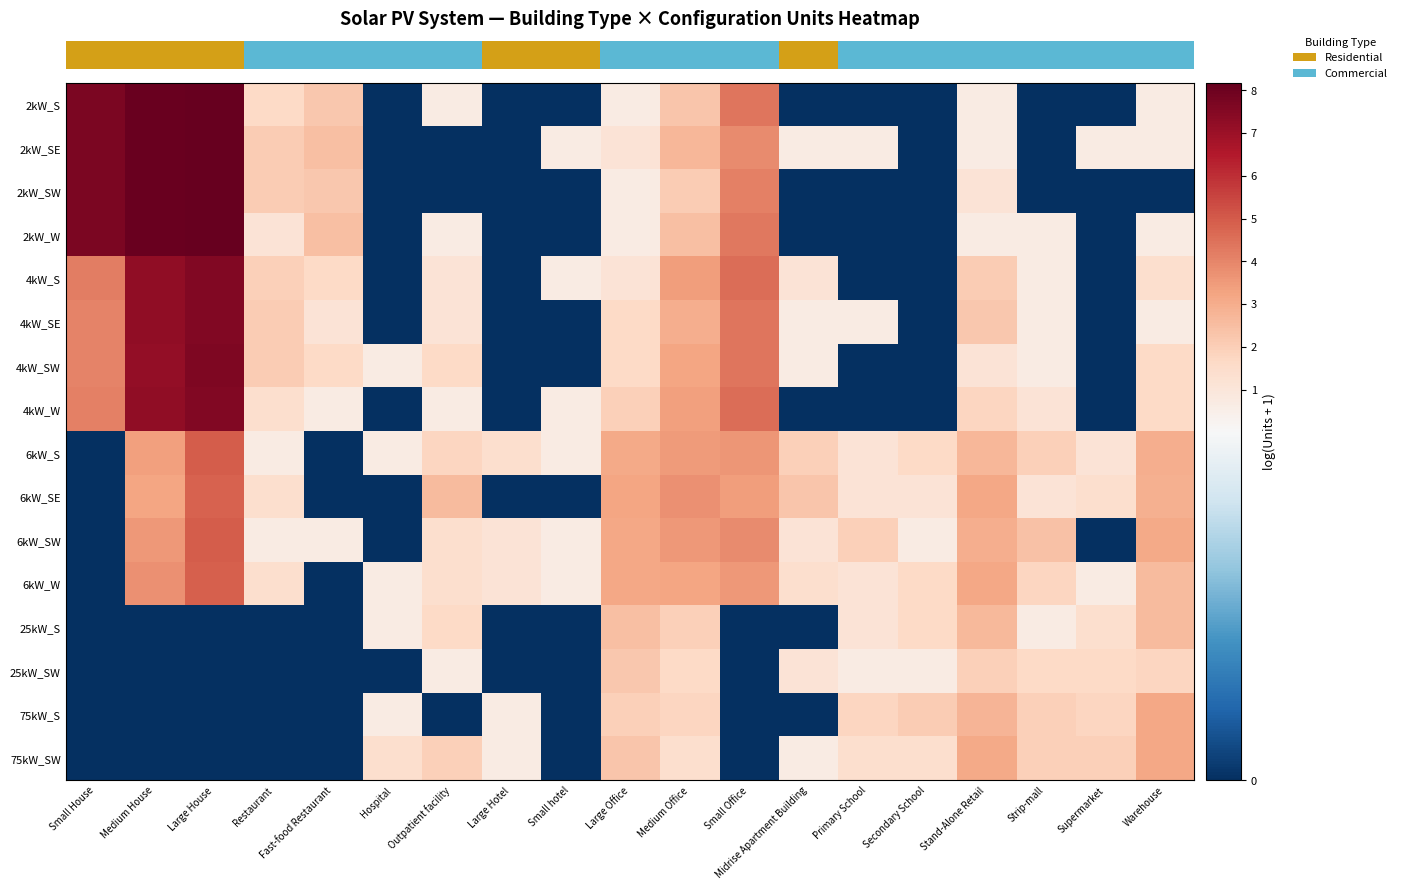

Reading left to right, what are all the values shown in this chart?

row_0: 7.7	8.1	8.2	1.6	2.2	0.0	0.7	0.0	0.0	0.7	2.3	4.4	0.0	0.0	0.0	0.7	0.0	0.0	0.7
row_1: 7.7	8.1	8.1	2.1	2.5	0.0	0.0	0.0	0.7	1.1	2.7	3.9	0.7	0.7	0.0	0.7	0.0	0.7	0.7
row_2: 7.7	8.1	8.1	2.1	2.2	0.0	0.0	0.0	0.0	0.7	2.1	4.1	0.0	0.0	0.0	1.1	0.0	0.0	0.0
row_3: 7.7	8.1	8.2	1.1	2.5	0.0	0.7	0.0	0.0	0.7	2.5	4.3	0.0	0.0	0.0	0.7	0.7	0.0	0.7
row_4: 4.2	7.2	7.6	1.9	1.6	0.0	1.1	0.0	0.7	1.1	3.4	4.6	1.1	0.0	0.0	2.1	0.7	0.0	1.4
row_5: 4.1	7.2	7.6	2.1	1.1	0.0	1.1	0.0	0.0	1.6	3.0	4.4	0.7	0.7	0.0	2.2	0.7	0.0	0.7
row_6: 4.1	7.2	7.6	2.1	1.6	0.7	1.6	0.0	0.0	1.6	3.2	4.4	0.7	0.0	0.0	1.1	0.7	0.0	1.6
row_7: 4.1	7.3	7.5	1.4	0.7	0.0	0.7	0.0	0.7	1.9	3.3	4.5	0.0	0.0	0.0	1.8	1.1	0.0	1.6
row_8: 0.0	3.3	5.0	0.7	0.0	0.7	1.8	1.4	0.7	3.1	3.5	3.6	1.9	1.1	1.6	2.7	1.9	1.1	2.9
row_9: 0.0	3.2	4.8	1.4	0.0	0.0	2.6	0.0	0.0	3.3	3.7	3.4	2.3	1.1	1.1	3.1	1.1	1.4	2.9
row_10: 0.0	3.5	5.0	0.7	0.7	0.0	1.4	1.1	0.7	3.2	3.6	3.9	1.1	1.9	0.7	3.0	2.4	0.0	3.1
row_11: 0.0	3.8	4.9	1.4	0.0	0.7	1.4	1.1	0.7	3.2	3.2	3.6	1.4	1.1	1.6	3.1	1.8	0.7	2.6
row_12: 0.0	0.0	0.0	0.0	0.0	0.7	1.6	0.0	0.0	2.5	1.9	0.0	0.0	1.1	1.6	2.6	0.7	1.4	2.6
row_13: 0.0	0.0	0.0	0.0	0.0	0.0	0.7	0.0	0.0	2.2	1.6	0.0	1.1	0.7	0.7	1.9	1.6	1.6	1.8
row_14: 0.0	0.0	0.0	0.0	0.0	0.7	0.0	0.7	0.0	1.9	1.8	0.0	0.0	1.8	2.1	2.8	1.9	1.8	3.1
row_15: 0.0	0.0	0.0	0.0	0.0	1.4	1.9	0.7	0.0	2.3	1.4	0.0	0.7	1.4	1.4	3.1	1.9	1.9	3.1